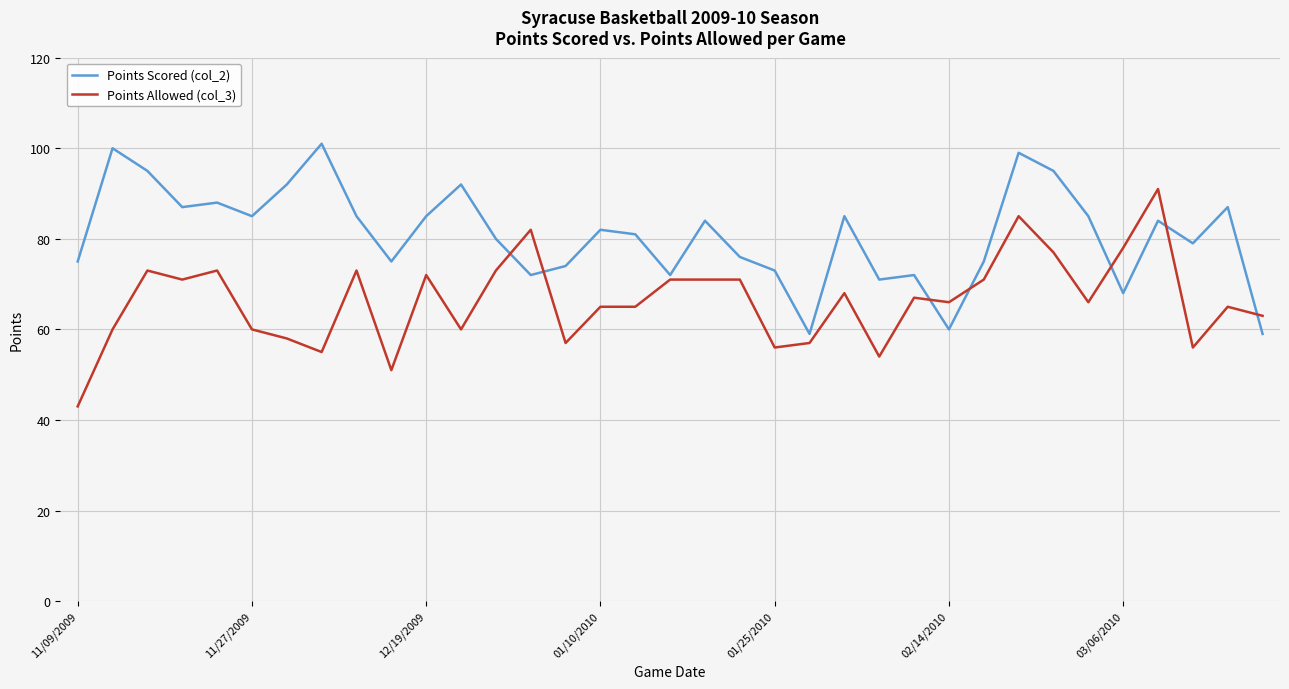

List the series in order of their peak value, lowest first.

Points Allowed (col_3), Points Scored (col_2)